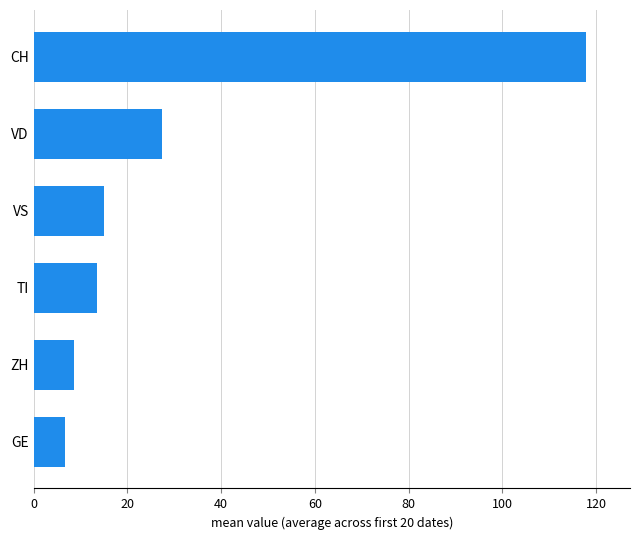

At which label is the value closest to 62?

VD